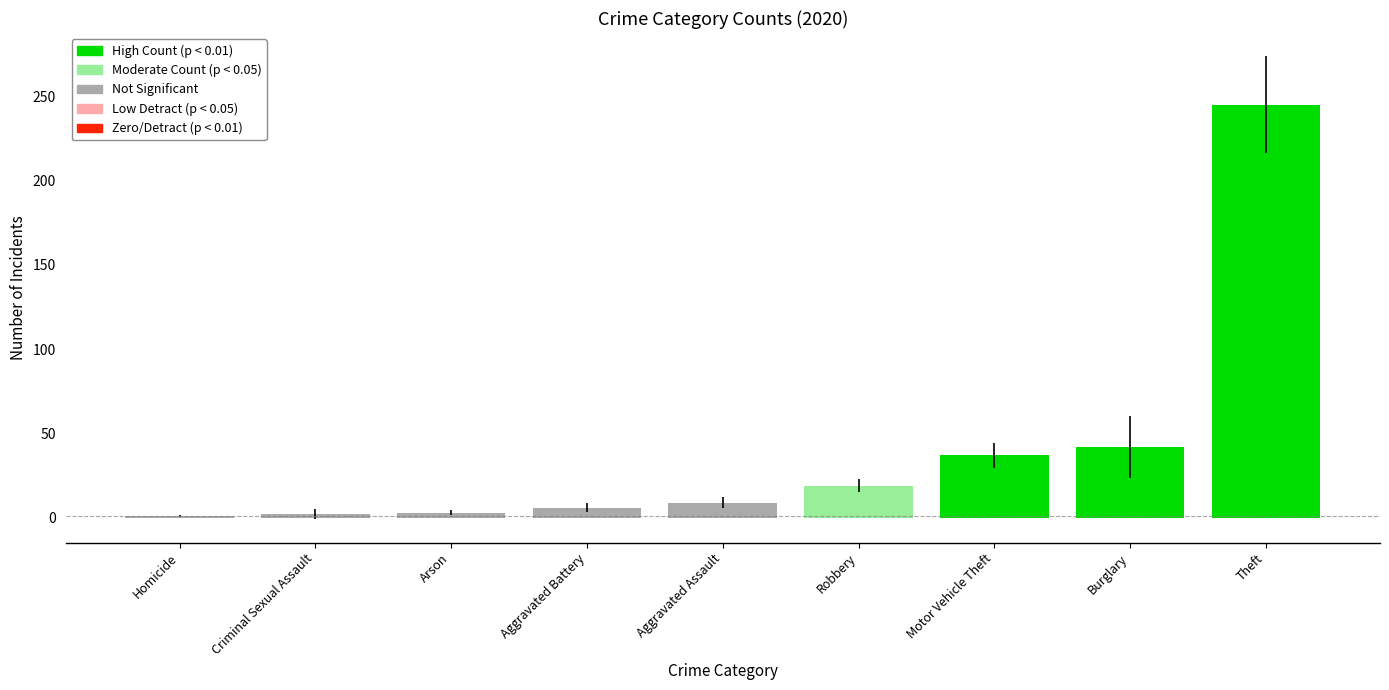

At which category does the chart reach its peak across all series?

Theft